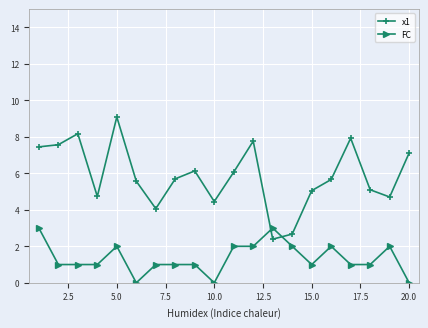

In x1, how many points are lower than both neighbors (excluding endpoints)?

5